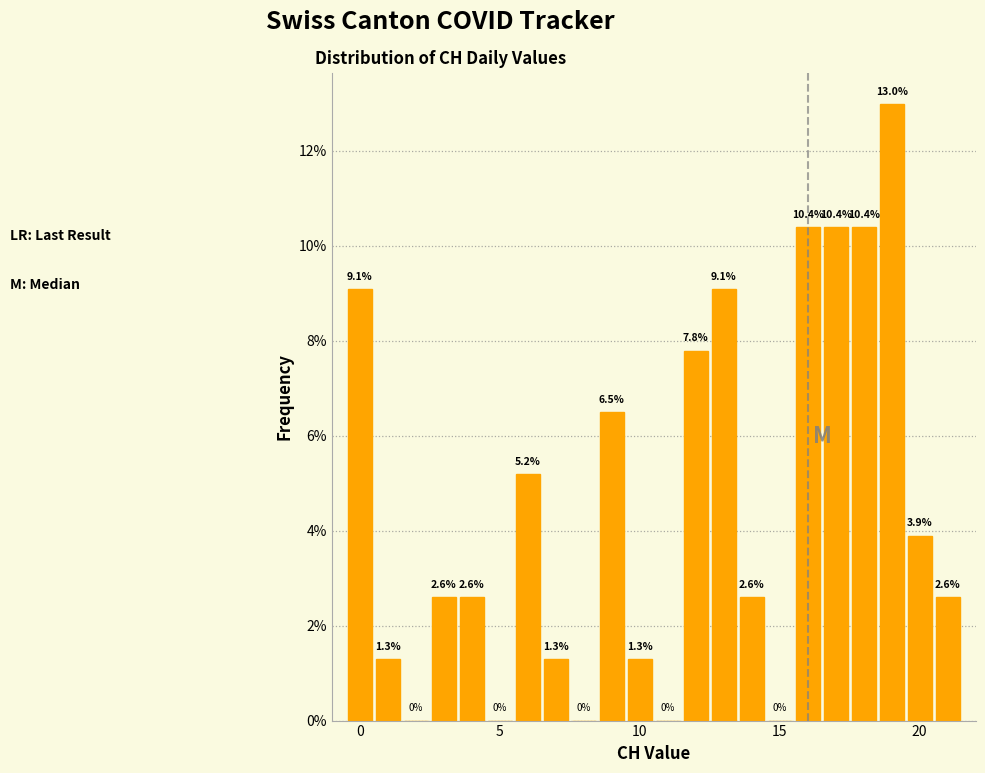

Around what value on the x-axis is the tallest bar? Give the approximate position of its centre, as read against the axis.

19.0